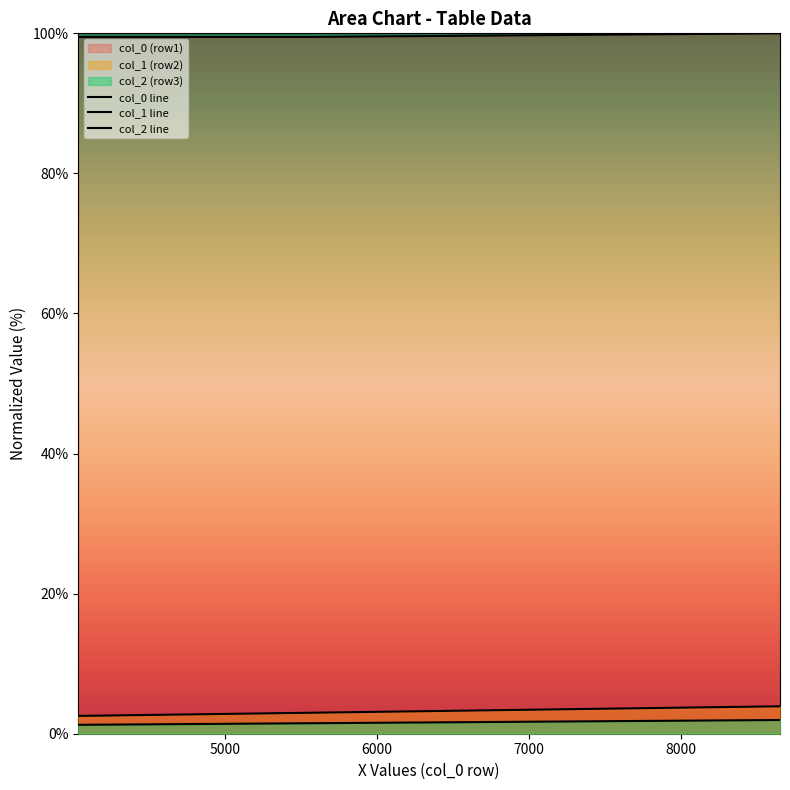

How many data points does each series have?

6